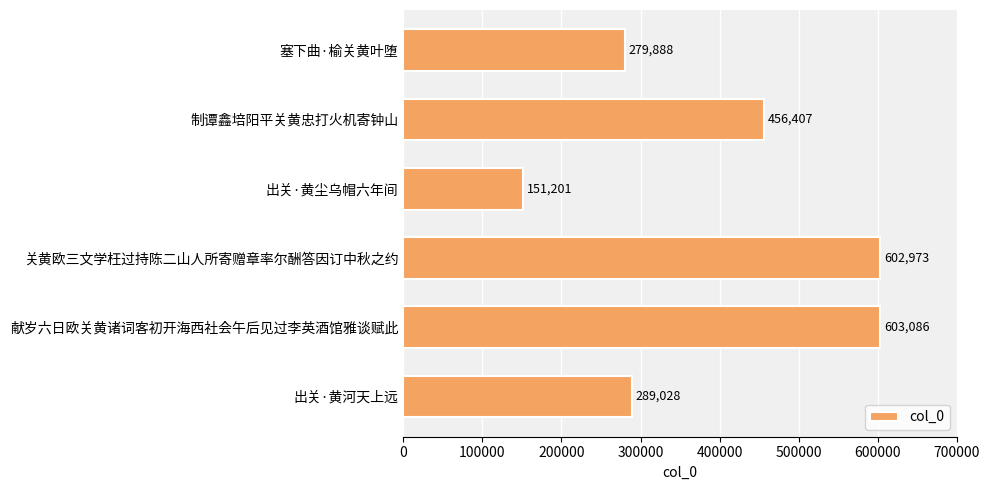

Reading top to bottom, what are all the values shown in this chart?

279888	456407	151201	602973	603086	289028